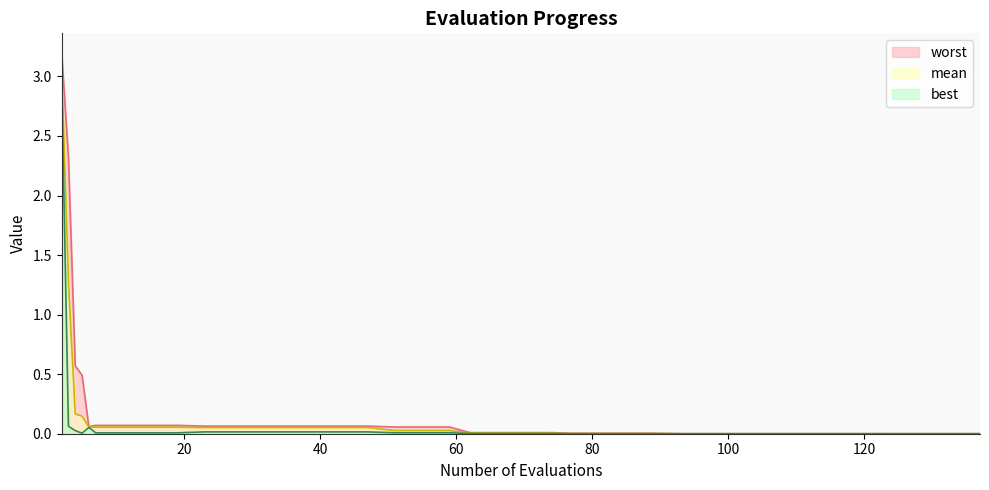

Which category has the lowest value in the worst series?

137